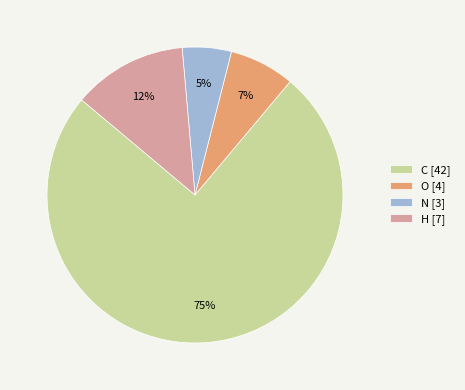

Rank the categories by value from lowest to highest.

N [3], O [4], H [7], C [42]